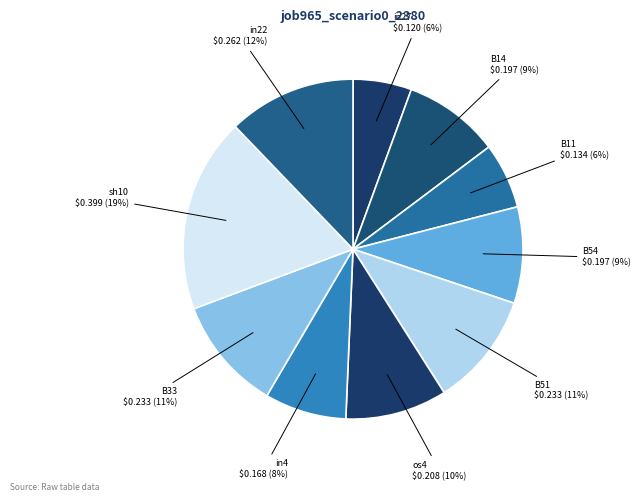

Between B54 and in4, which is larger?

B54